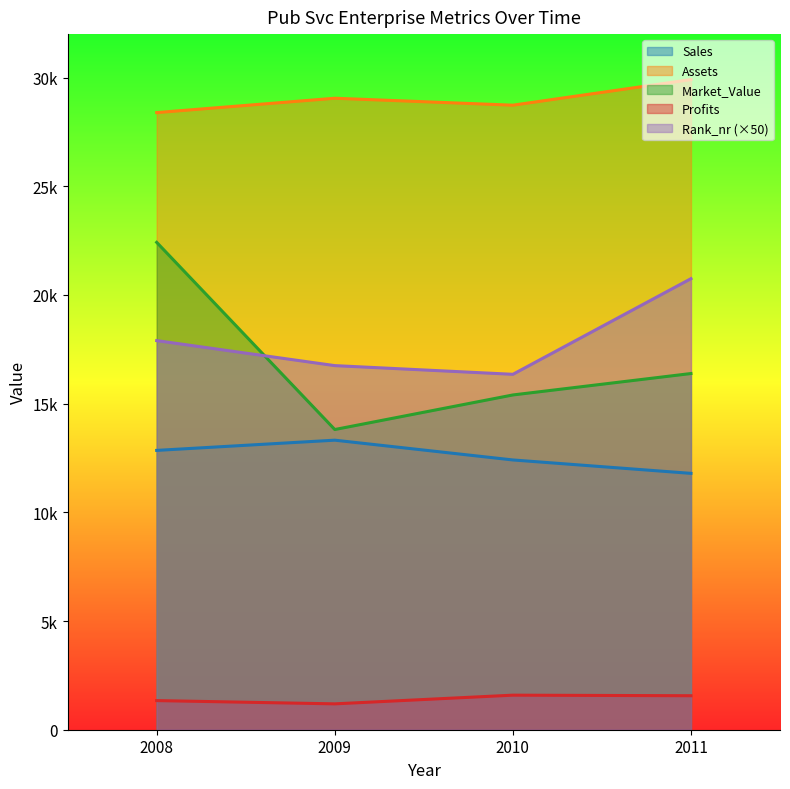

Which series has the largest total across all categories?

Assets